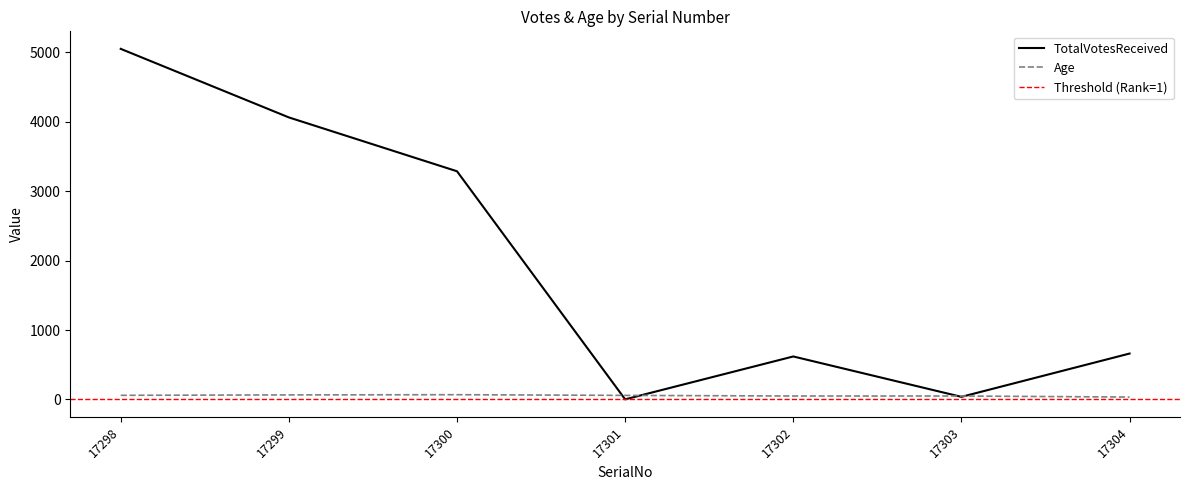

The Age series shows 34 at 17304. True or false?

True